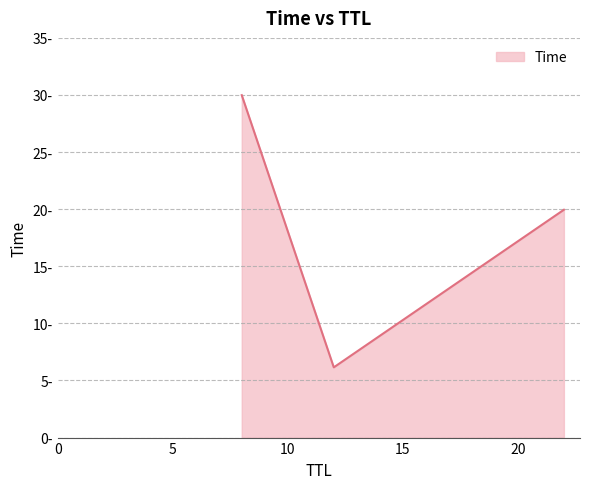

Does the chart display data point markers on the line(s)?

No